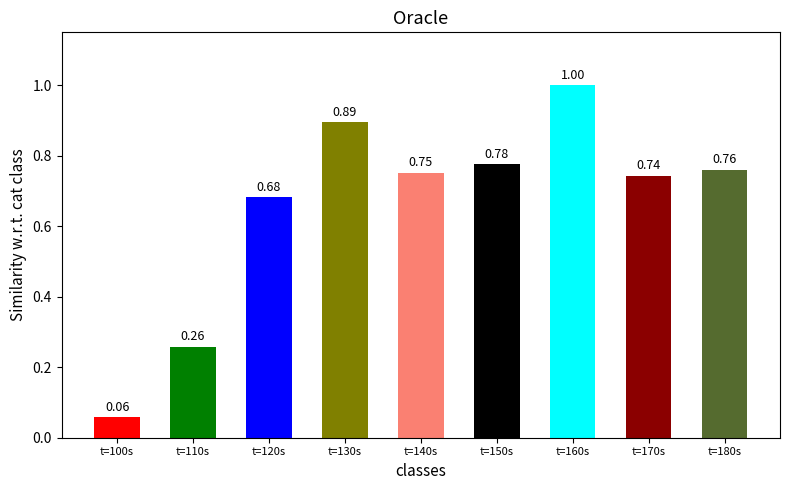

The value at t=150s is 1.2. True or false?

False